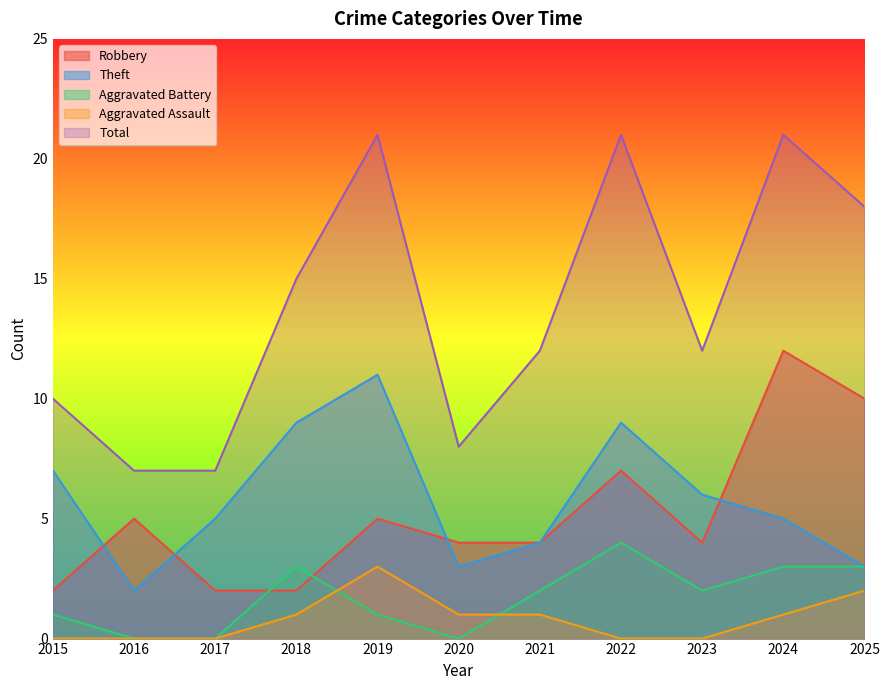

The value of Aggravated Battery at 2020 is 0. True or false?

True